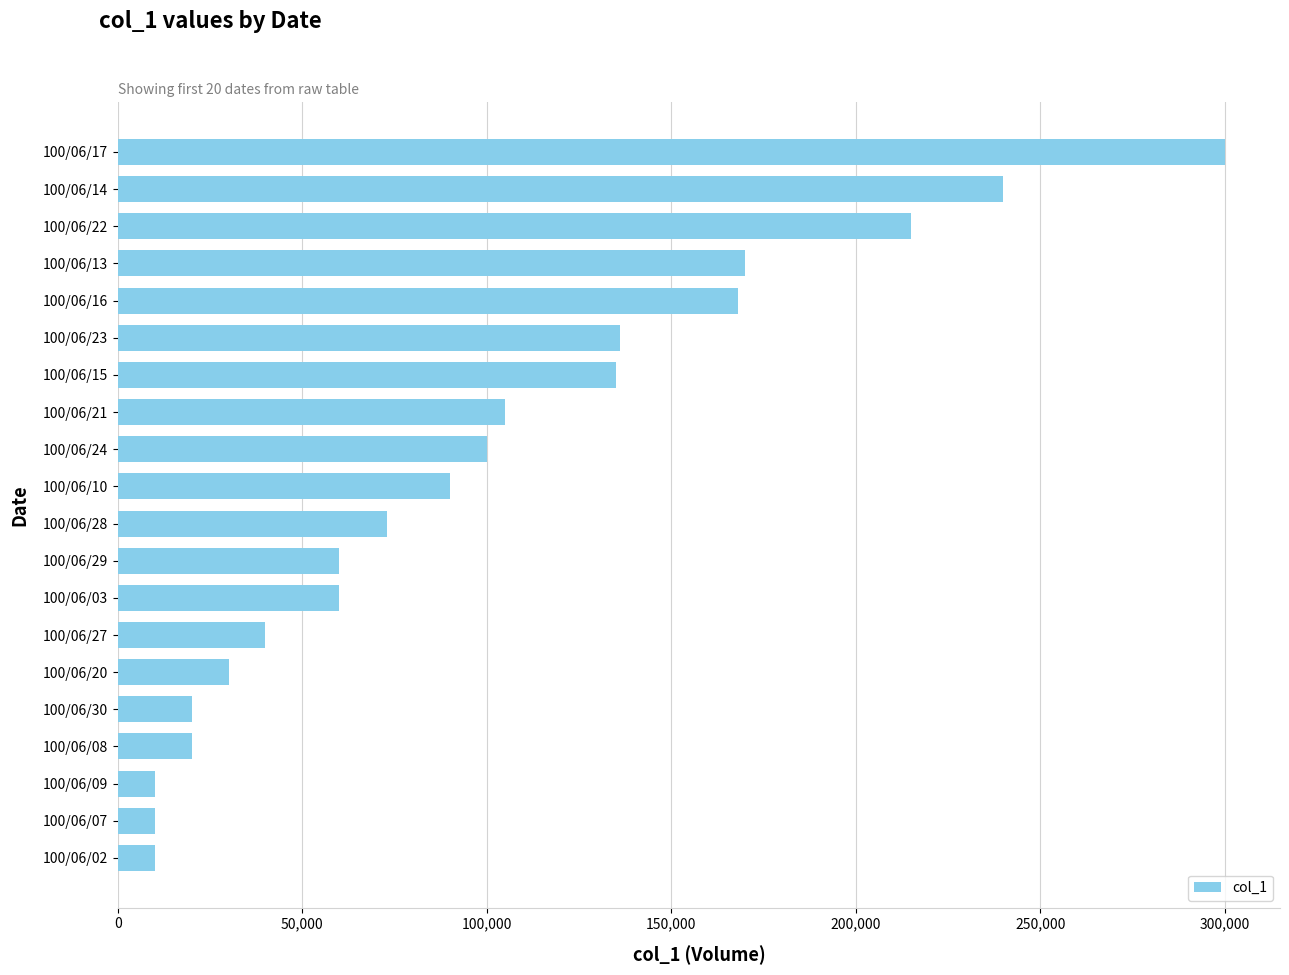

How many bars are there in total?

20